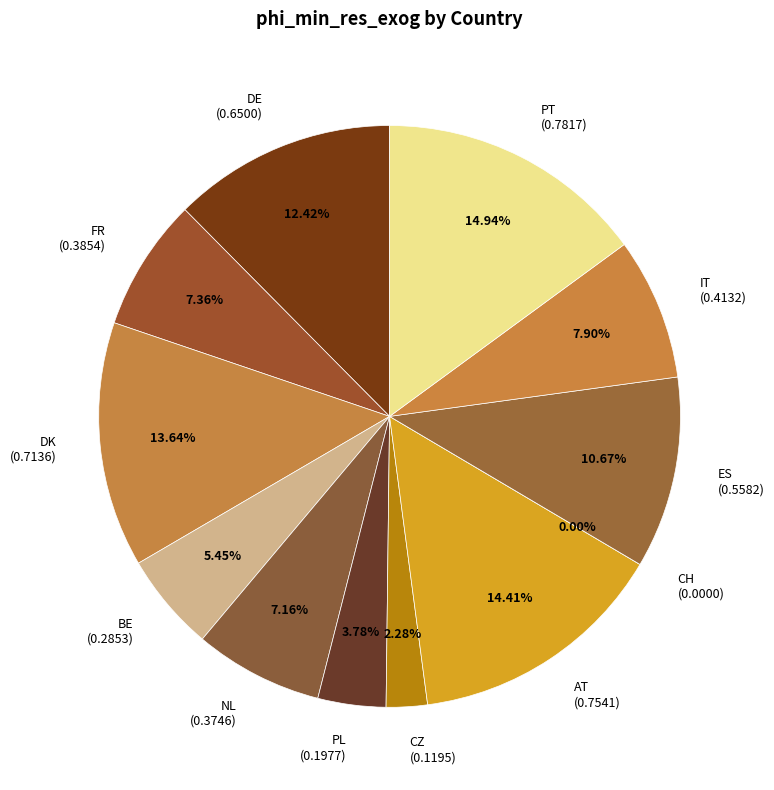

To the nearest percent, what is the difference between the largest and smallest slice percentages?

15%